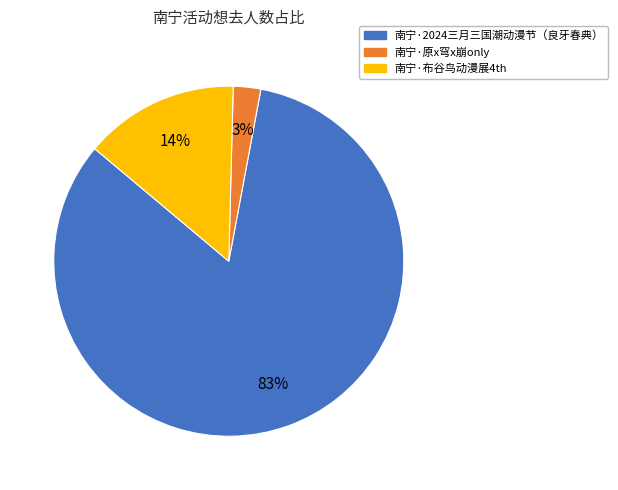

Between 南宁·原x穹x崩only and 南宁·2024三月三国潮动漫节（良牙春典）, which is larger?

南宁·2024三月三国潮动漫节（良牙春典）